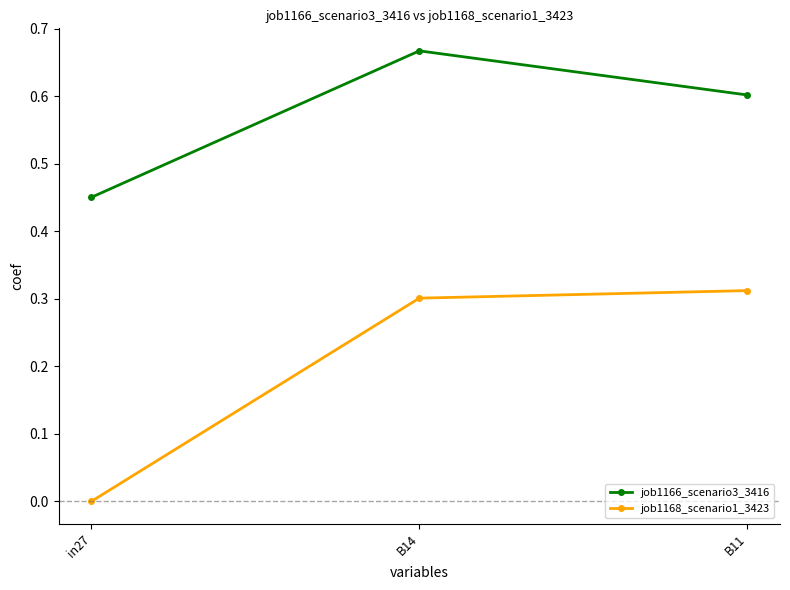

How many lines are shown in the chart?

2